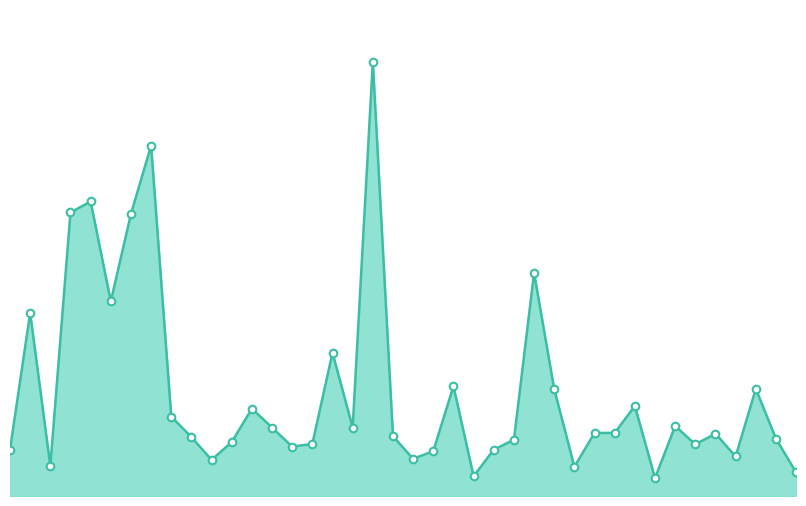

Which has a higher value, 37 or 35?

37